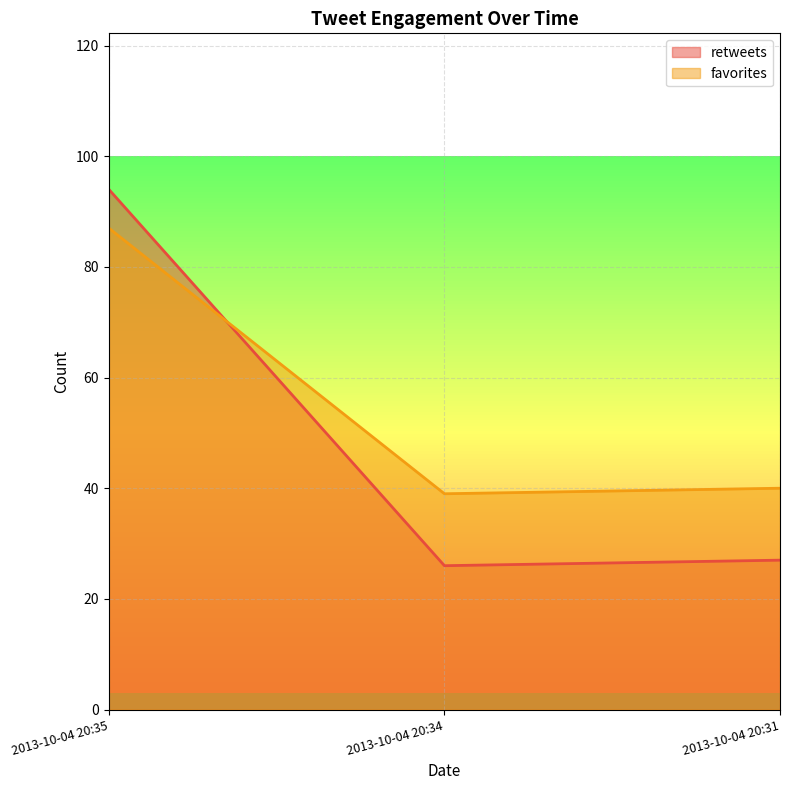

Reading left to right, transcribe all the data shown in this chart.

retweets: 2013-10-04 20:35=94	2013-10-04 20:34=26	2013-10-04 20:31=27
favorites: 2013-10-04 20:35=87	2013-10-04 20:34=39	2013-10-04 20:31=40